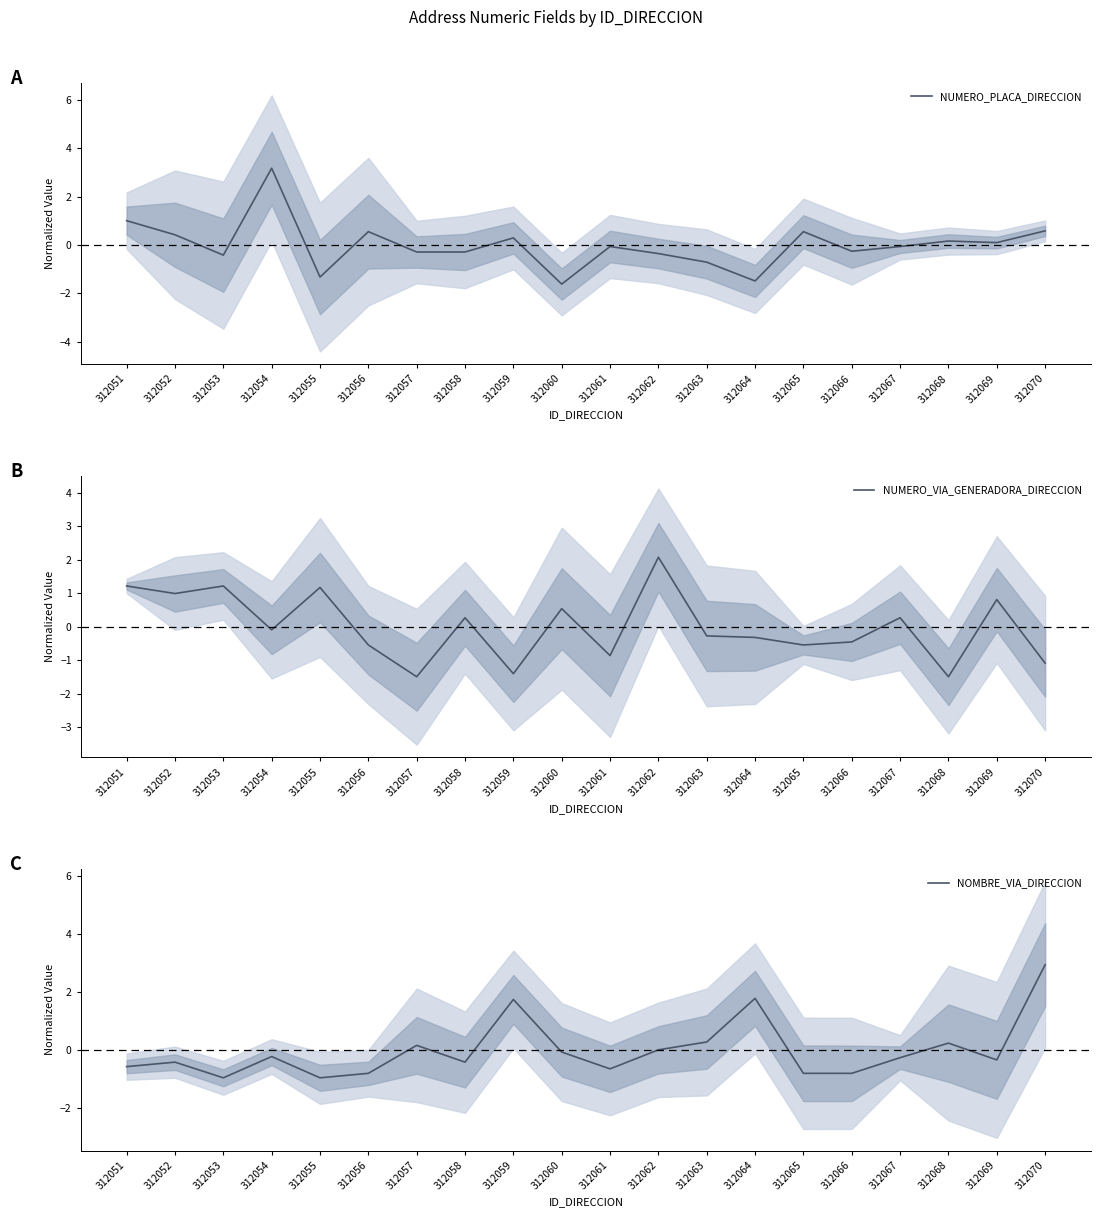

Which series ends up on top after the final intersection of NUMERO_VIA_GENERADORA_DIRECCION and NUMERO_PLACA_DIRECCION?

NUMERO_PLACA_DIRECCION